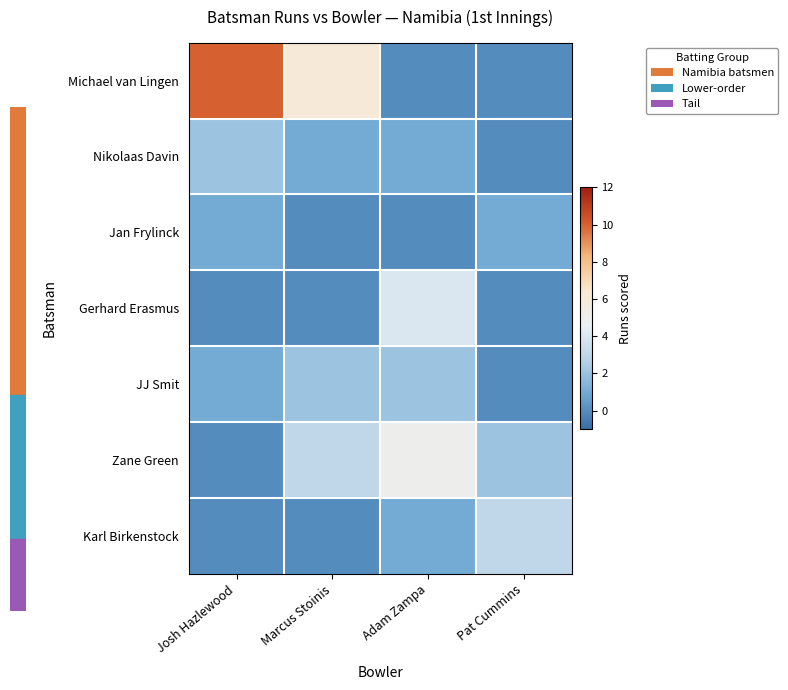

Which series has the widest spread of values?

Michael van Lingen